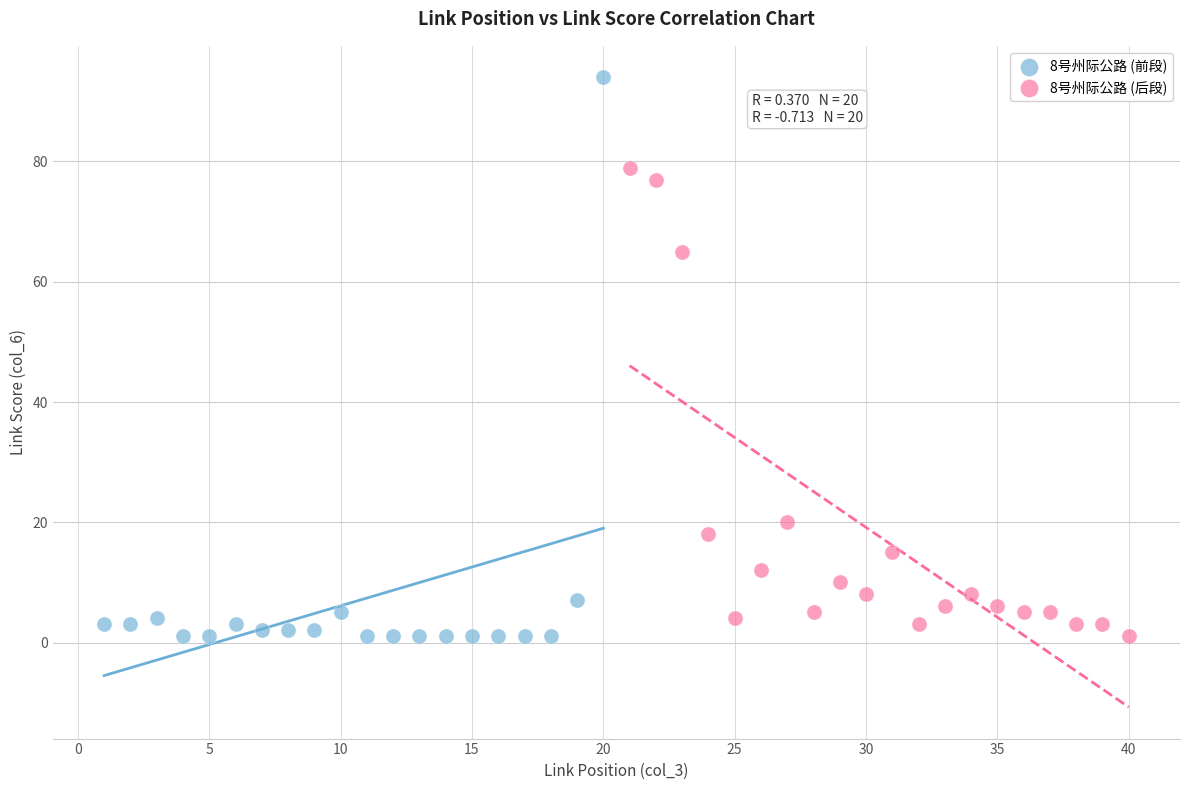

Which series has the largest Y range (max minus min)?

8号州际公路 (前段)